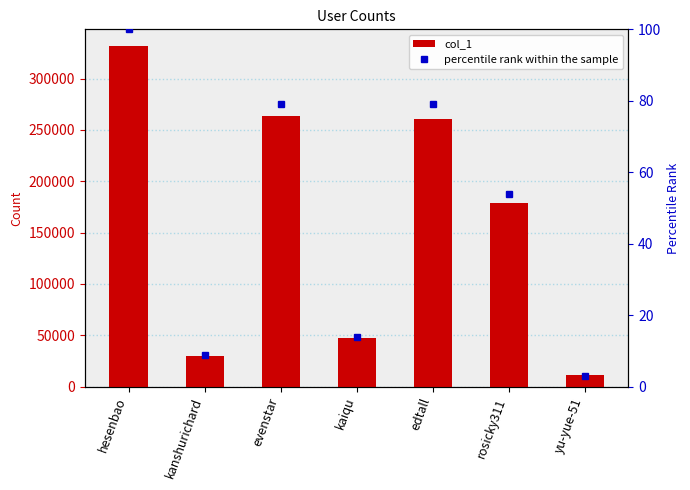

Which series has the widest spread of values?

col_1